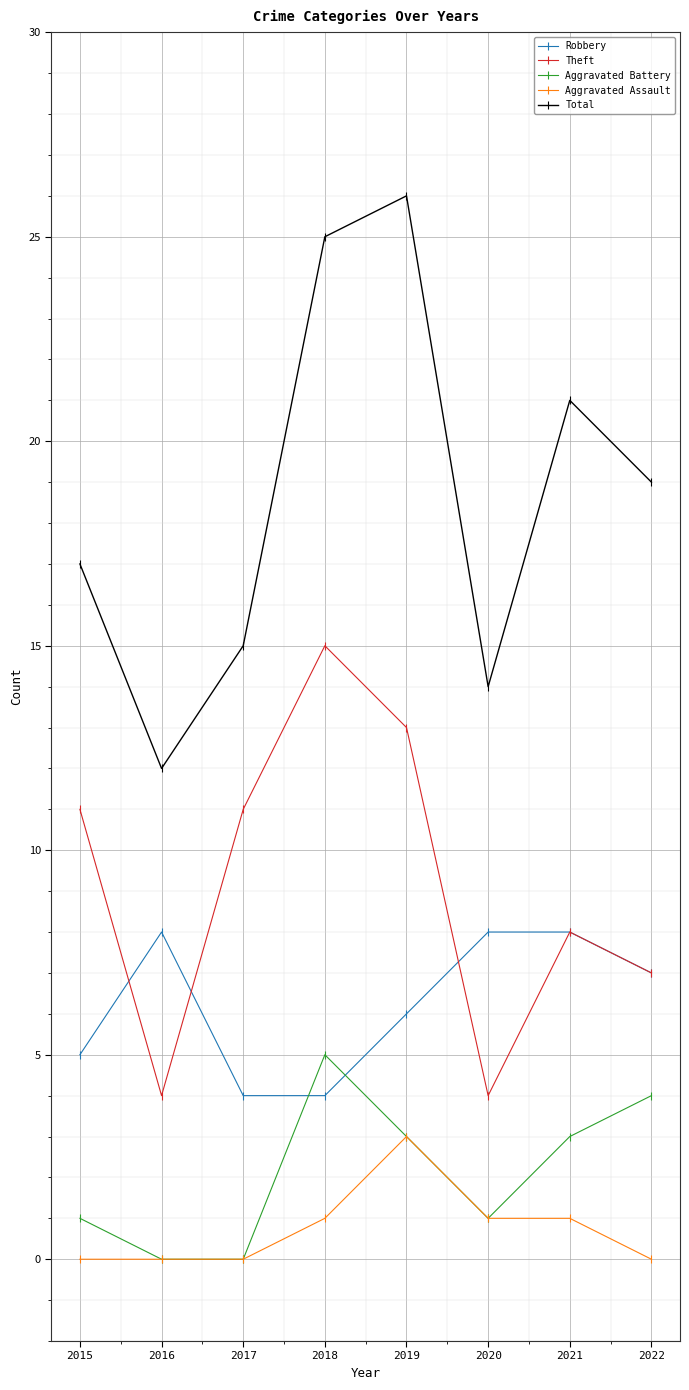

How many series are shown in this chart?

5